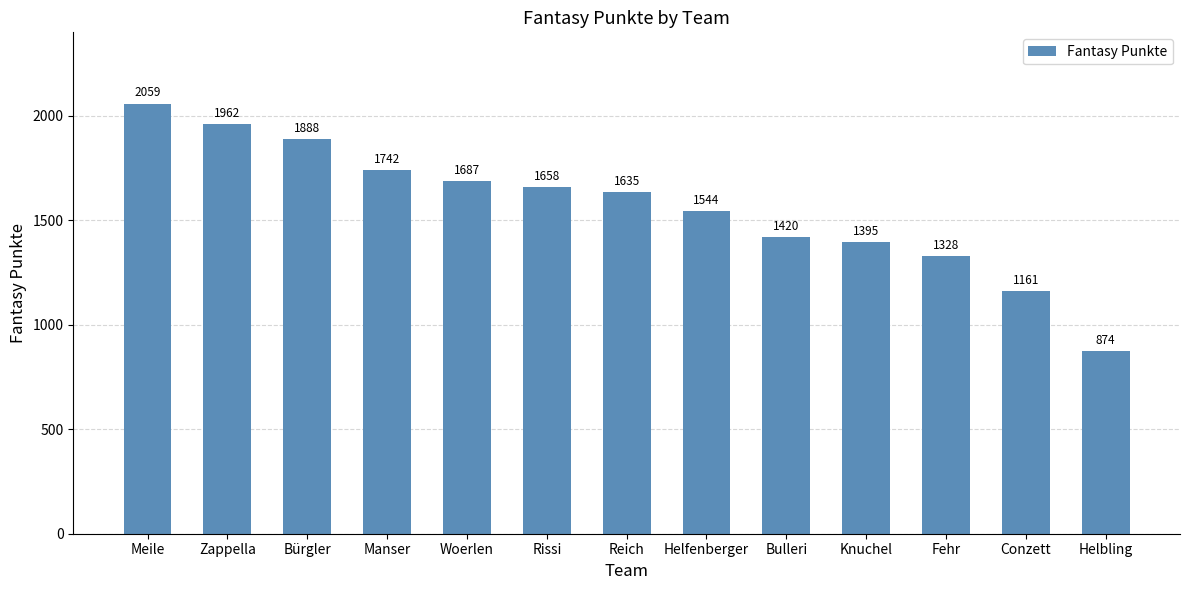

What position from the left is Conzett?

12